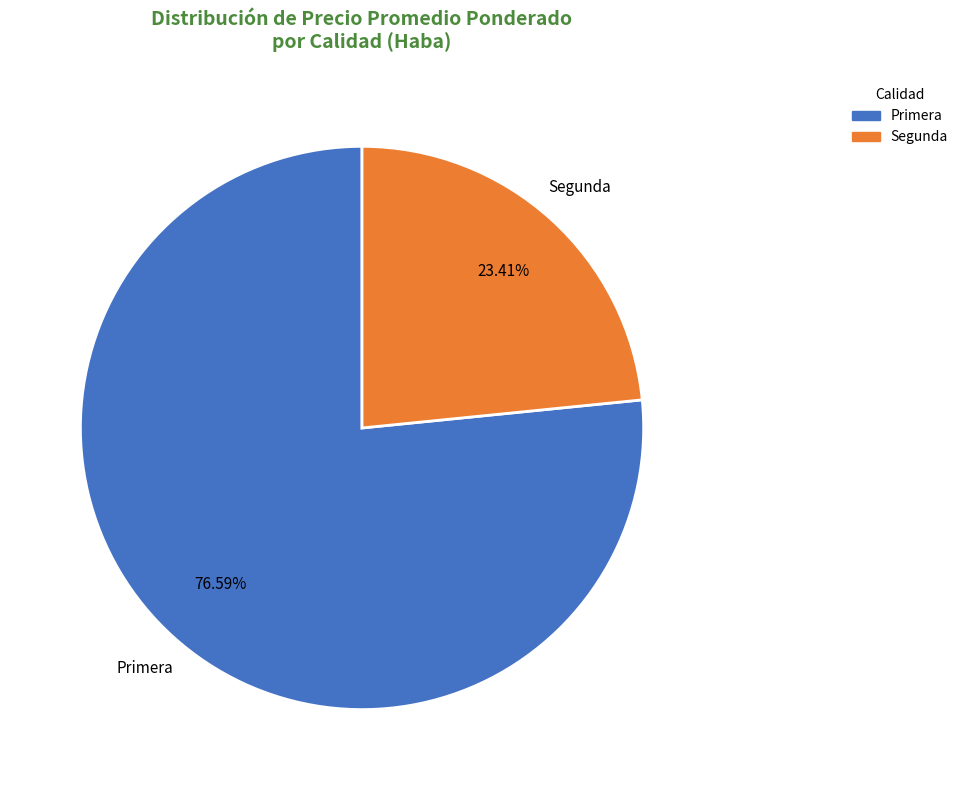

To the nearest percent, what is the difference between the Segunda and Primera slice percentages?

53%